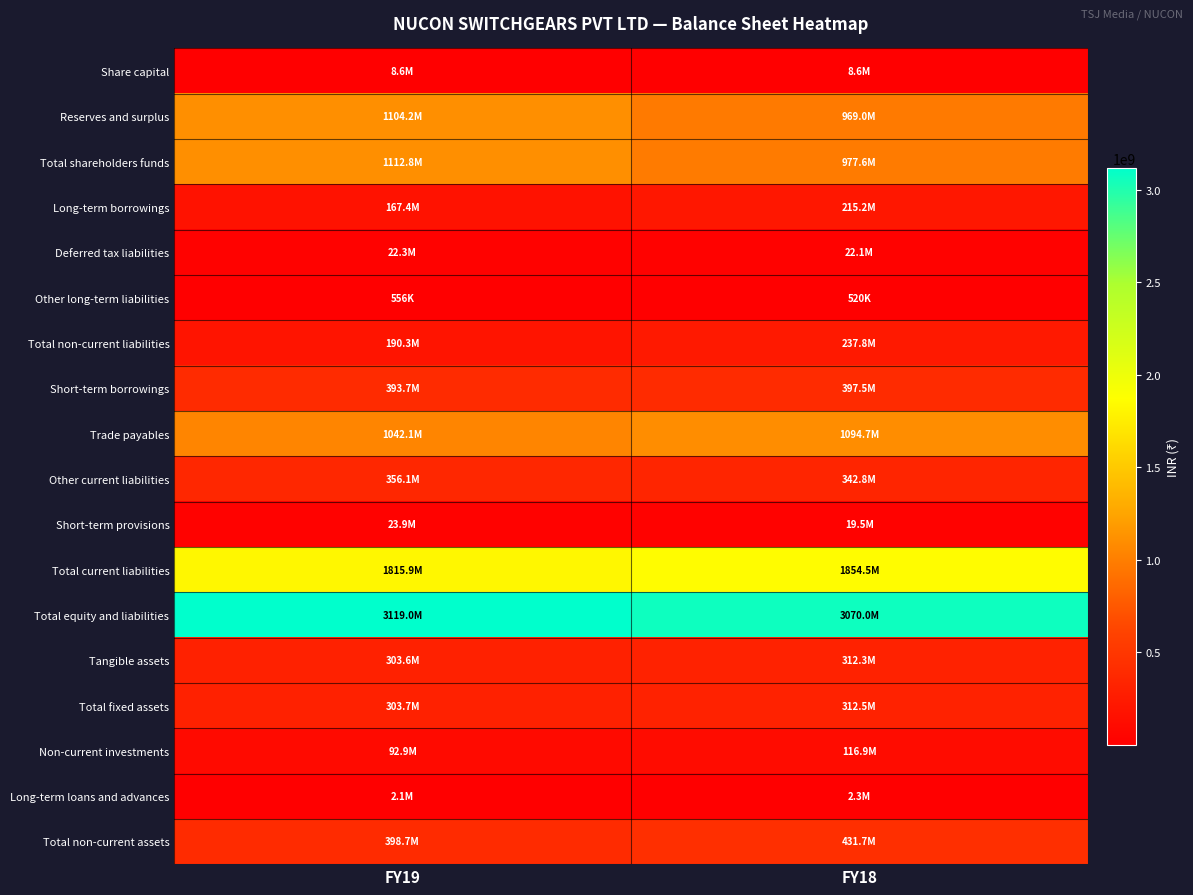

Reading left to right, list all the values displayed in this chart.

Share capital: FY19=8602000	FY18=8602000
Reserves and surplus: FY19=1104168589	FY18=968996430
Total shareholders funds: FY19=1112770589	FY18=977598430
Long-term borrowings: FY19=167403657	FY18=215240921
Deferred tax liabilities: FY19=22336675	FY18=22082059
Other long-term liabilities: FY19=556000	FY18=520000
Total non-current liabilities: FY19=190296332	FY18=237842980
Short-term borrowings: FY19=393708136	FY18=397529306
Trade payables: FY19=1042124154	FY18=1094726664
Other current liabilities: FY19=356131071	FY18=342817112
Short-term provisions: FY19=23929386	FY18=19455626
Total current liabilities: FY19=1815892747	FY18=1854528708
Total equity and liabilities: FY19=3118959668	FY18=3069970118
Tangible assets: FY19=303575361	FY18=312285354
Total fixed assets: FY19=303698956	FY18=312524678
Non-current investments: FY19=92944944	FY18=116862984
Long-term loans and advances: FY19=2062923	FY18=2326187
Total non-current assets: FY19=398706823	FY18=431713849